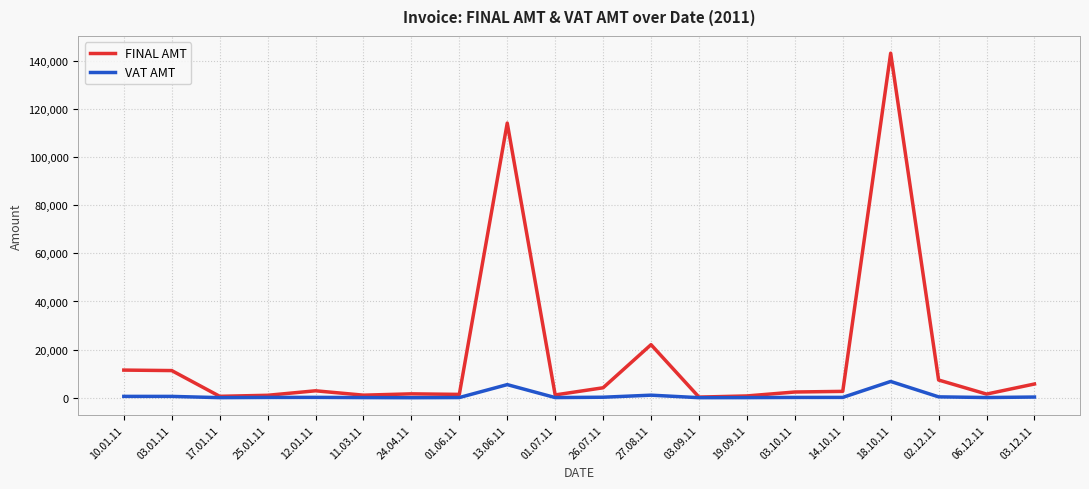

At which label is FINAL AMT closest to 71751?

13.06.11